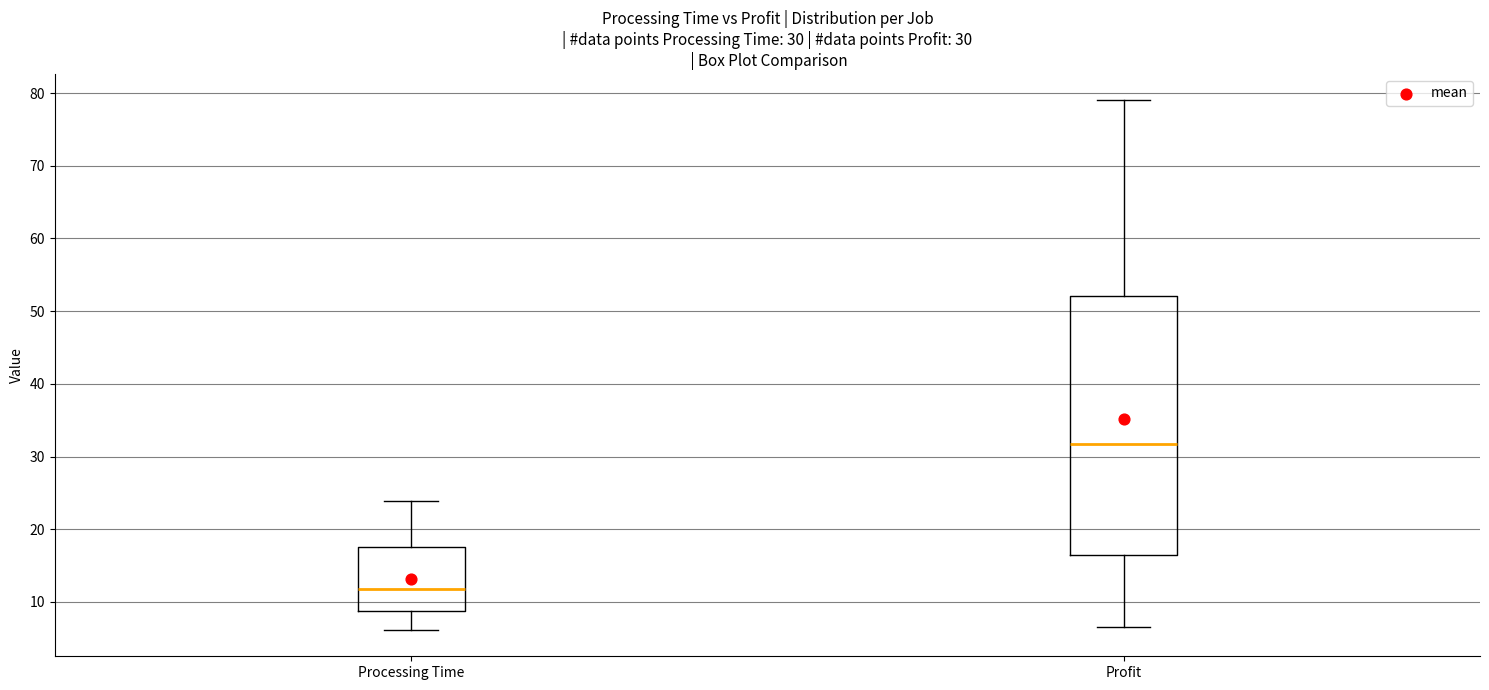

Which box has the highest median line?

Profit